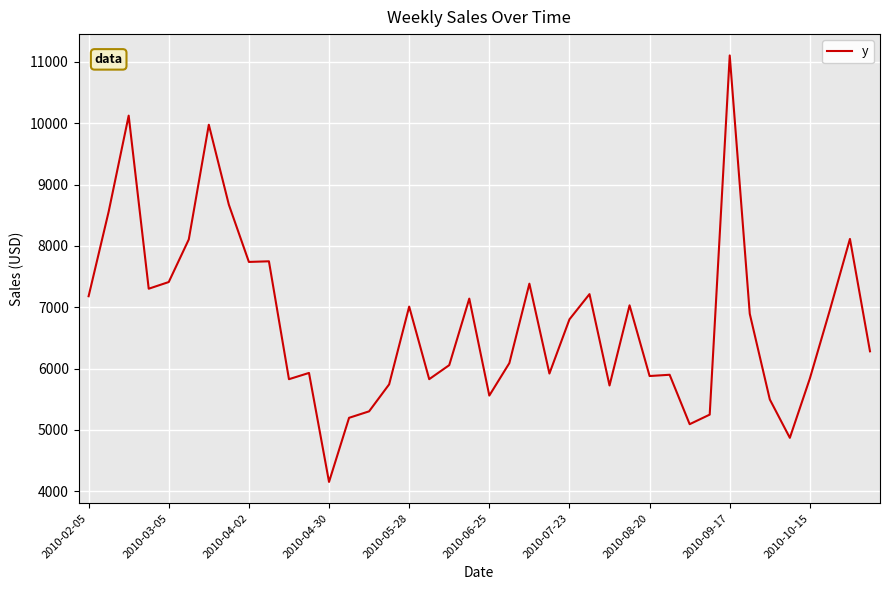

What is the minimum value shown in the chart?

4150.5